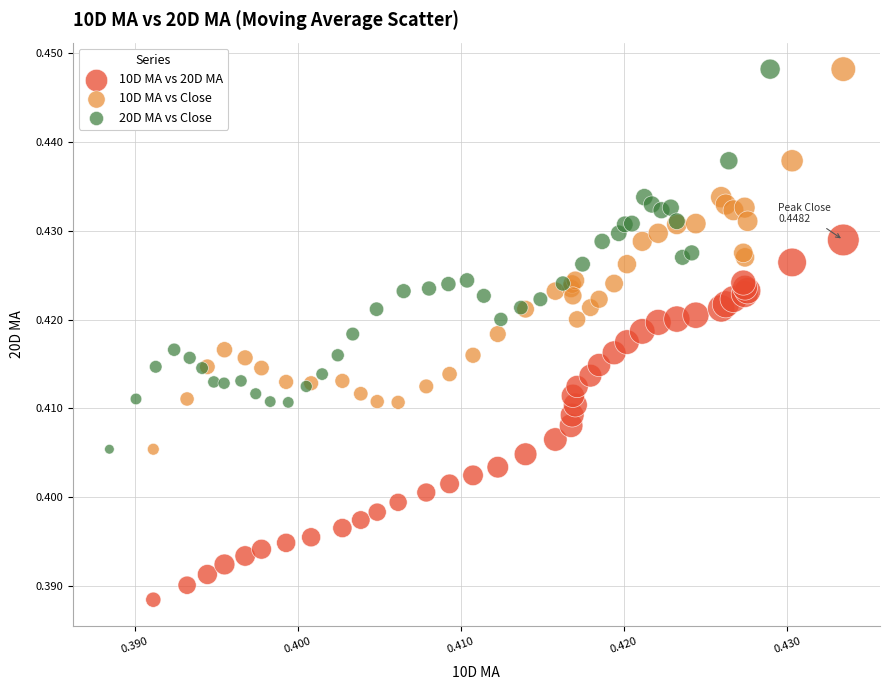

Which series reaches the minimum Y coordinate?

10D MA vs 20D MA